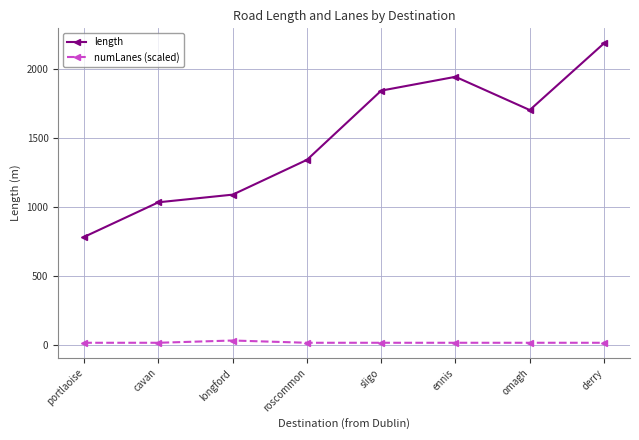

What is the label of the 5th point from the right?

roscommon